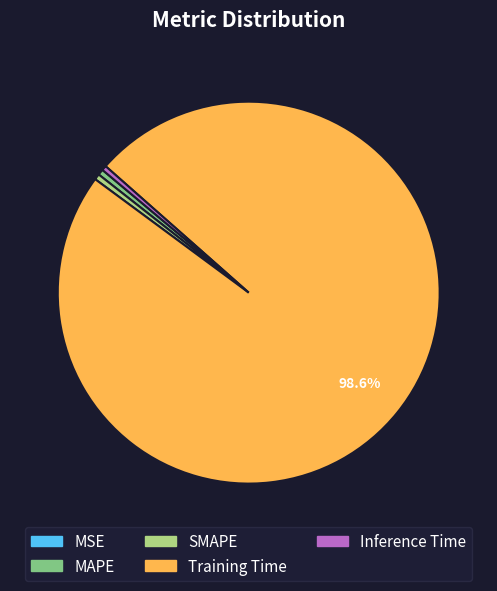

Which has a higher value, Inference Time or Training Time?

Training Time